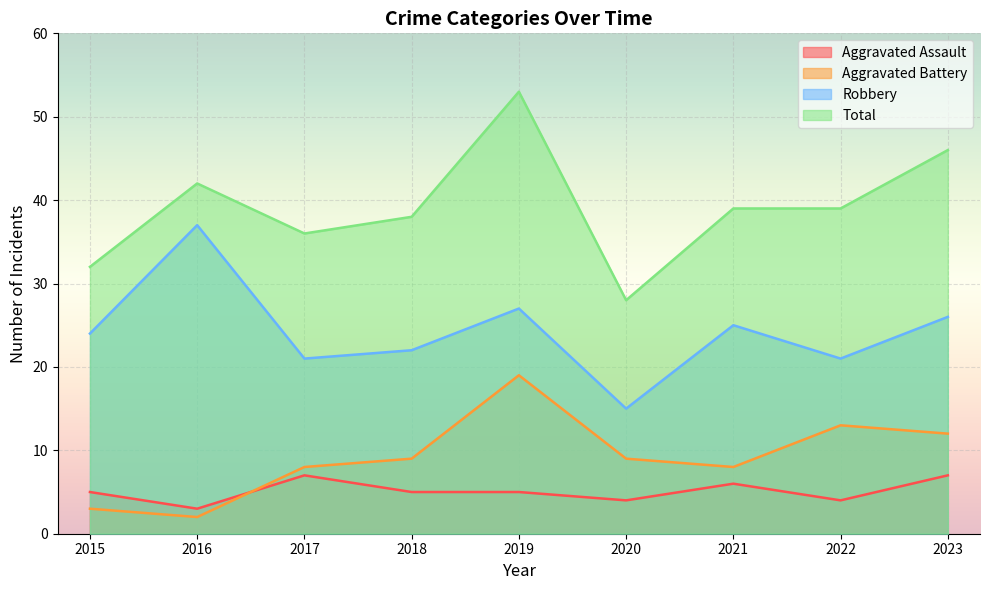

How many data points in Total are less than 39?

4